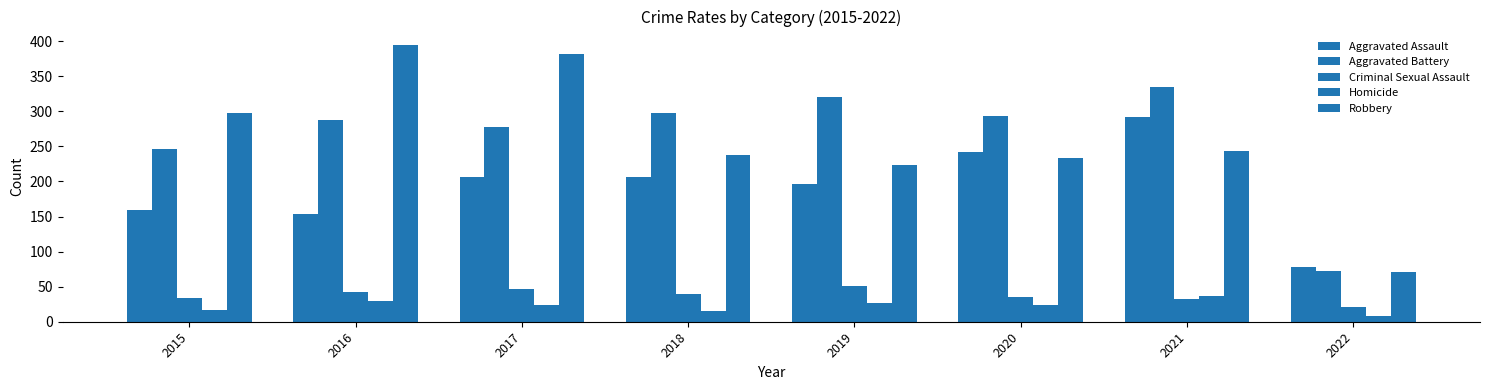

The value of Aggravated Assault at 2016 is 154. True or false?

True